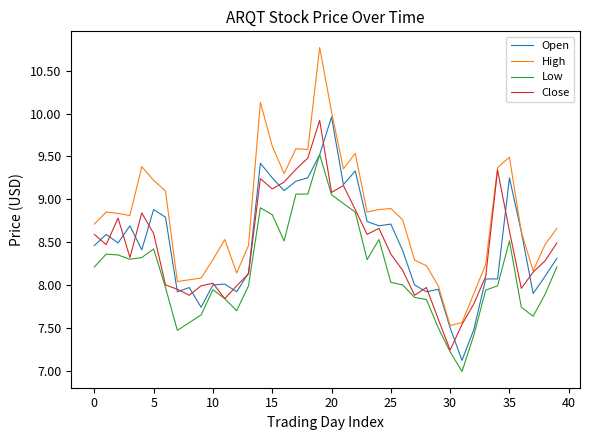

Rank the series by their maximum value, from lowest to highest.

Low, Close, Open, High